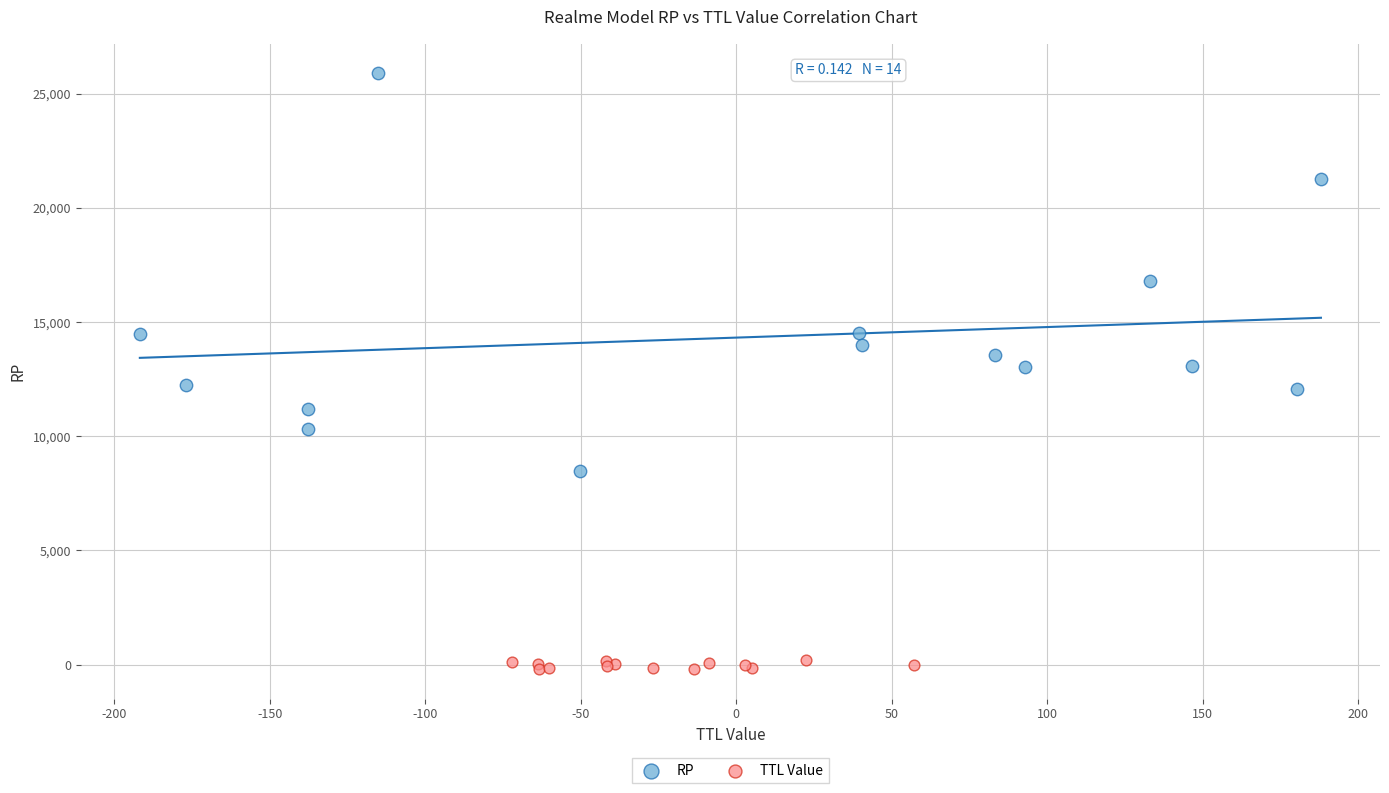

What are all the series names shown in the legend?

RP, TTL Value